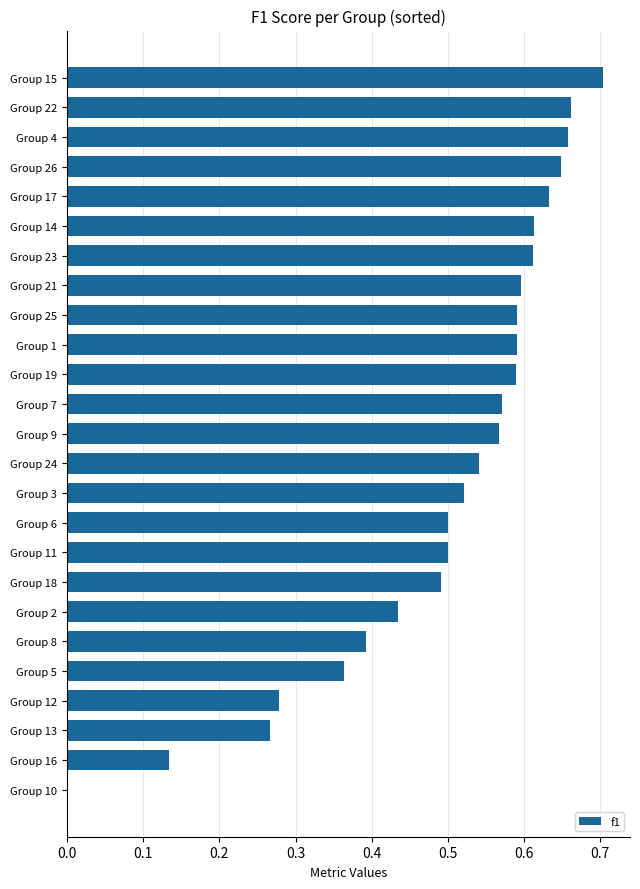

What is the sum of the values at Group 24 and Group 21?

1.1